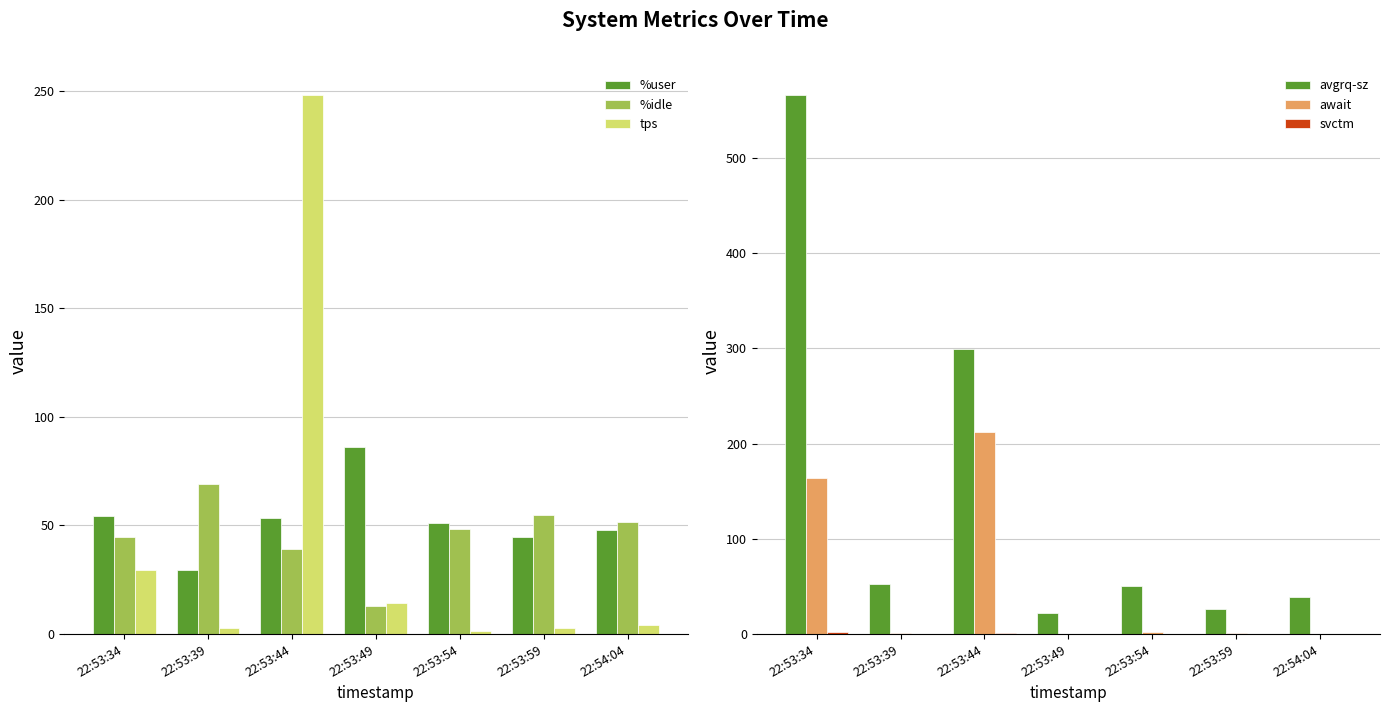

Which series has the widest spread of values?

avgrq-sz